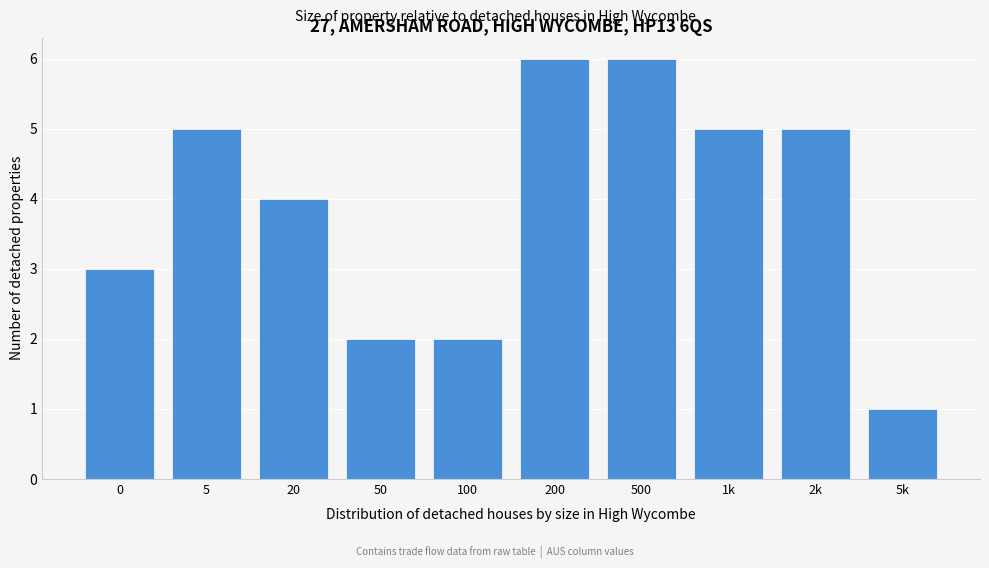

Reading right to left, list all the values displayed in this chart.

1	5	5	6	6	2	2	4	5	3